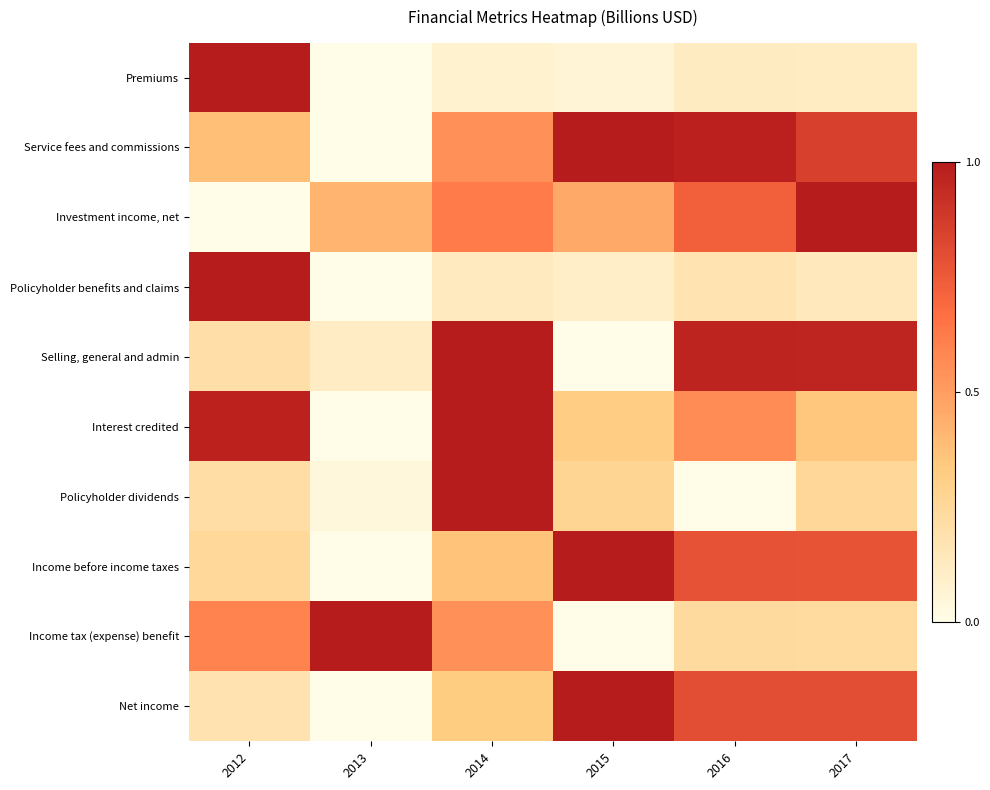

At 2013, list the series in order from smallest to largest.

Premiums, Service fees and commissions, Policyholder benefits and claims, Interest credited, Income before income taxes, Net income, Policyholder dividends, Selling, general and admin, Investment income, net, Income tax (expense) benefit